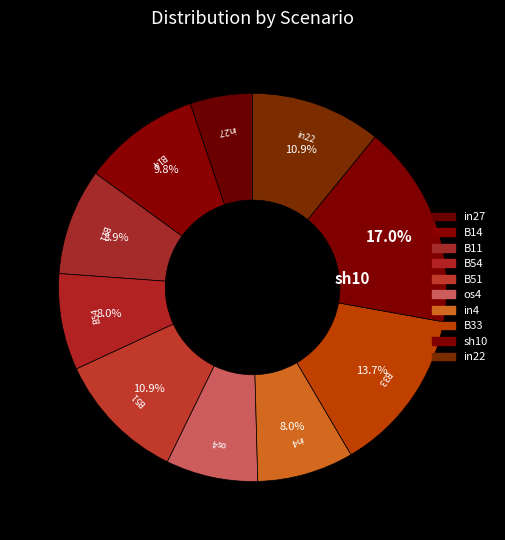

Which slice is the smallest?

in27